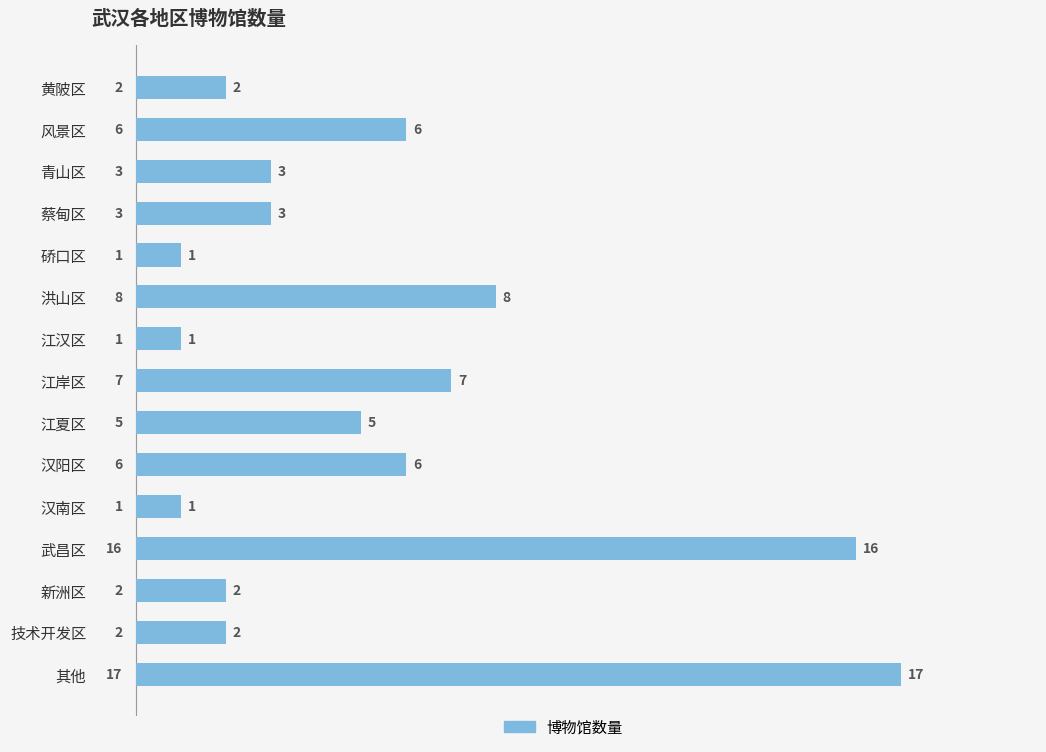

Is it true that the value at 江汉区 is 2?

False